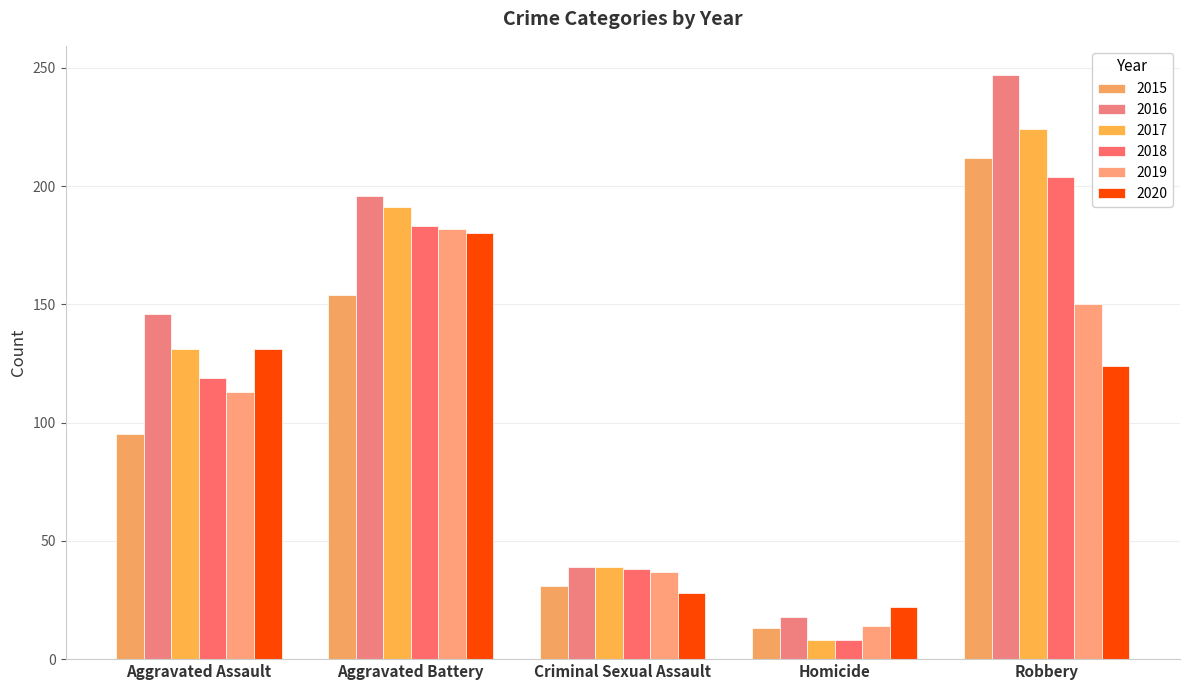

List the series in order of their peak value, lowest first.

2020, 2019, 2018, 2015, 2017, 2016